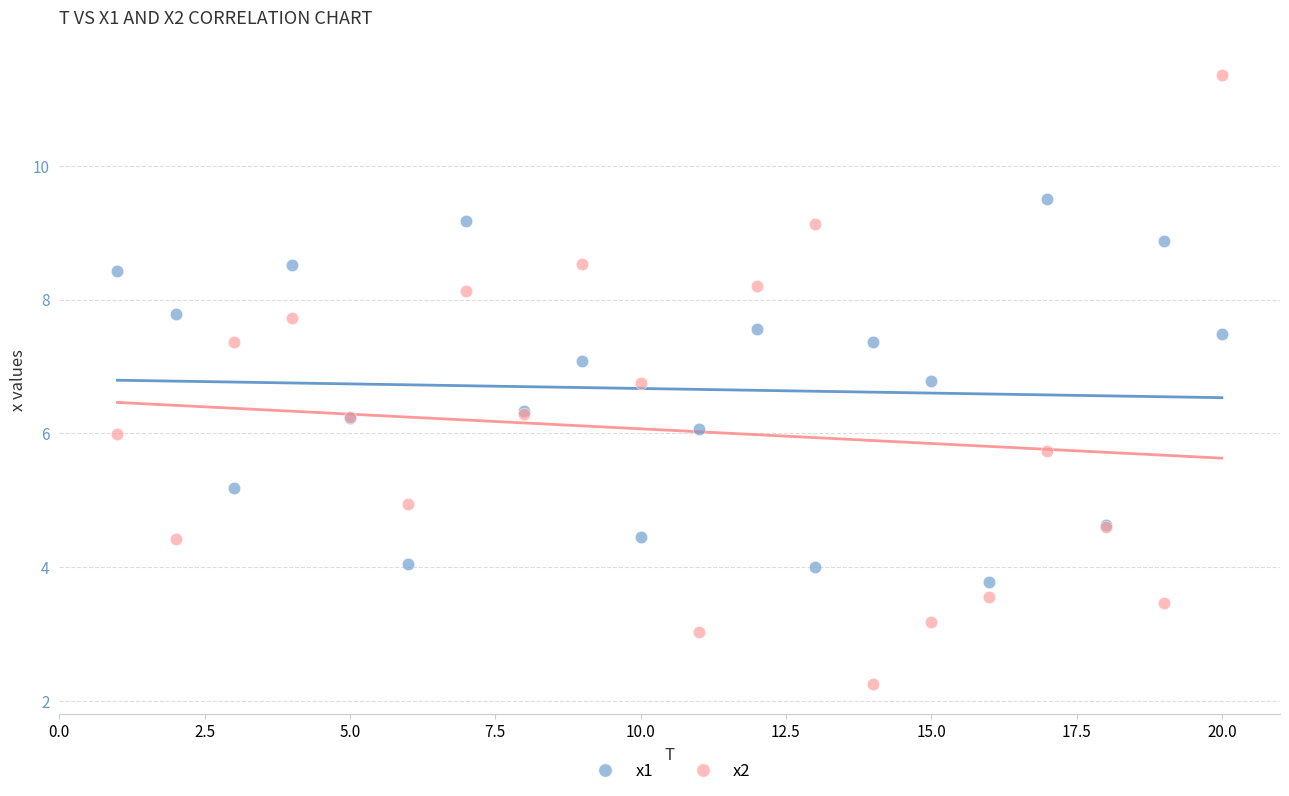

What is the X range (max minus min) for the scatter plot?

19.0